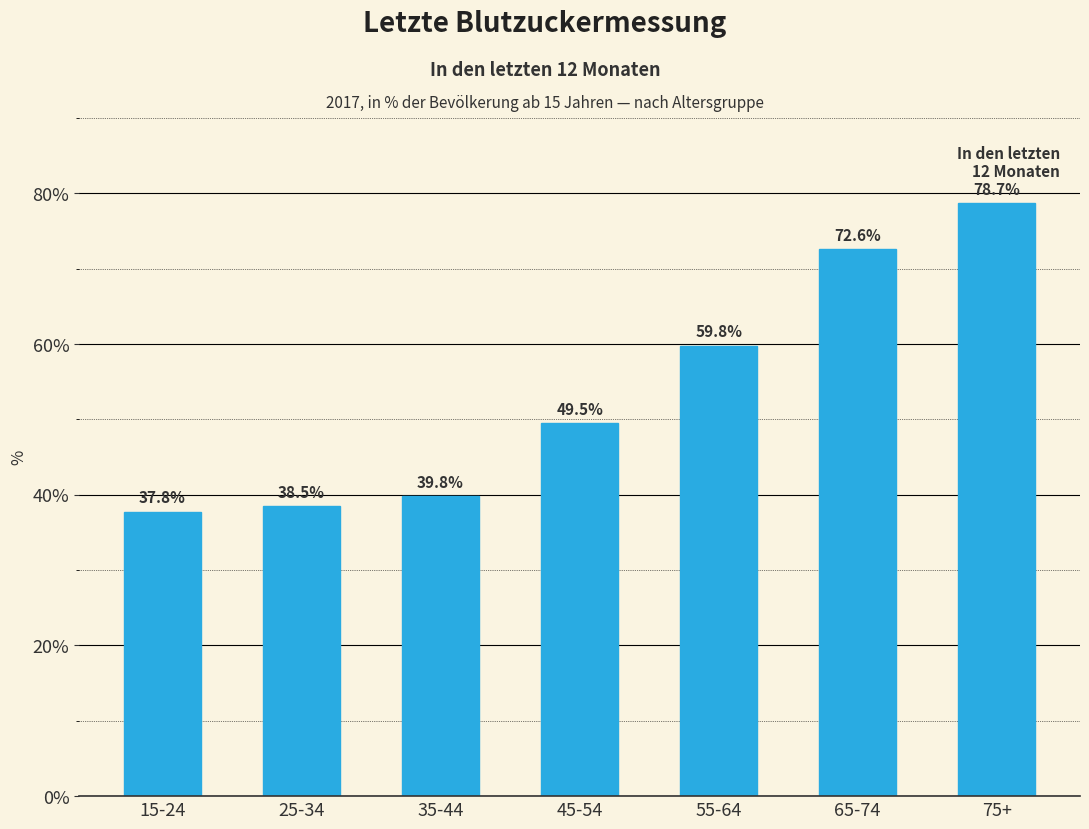

Rank the categories by value from highest to lowest.

75+, 65-74, 55-64, 45-54, 35-44, 25-34, 15-24